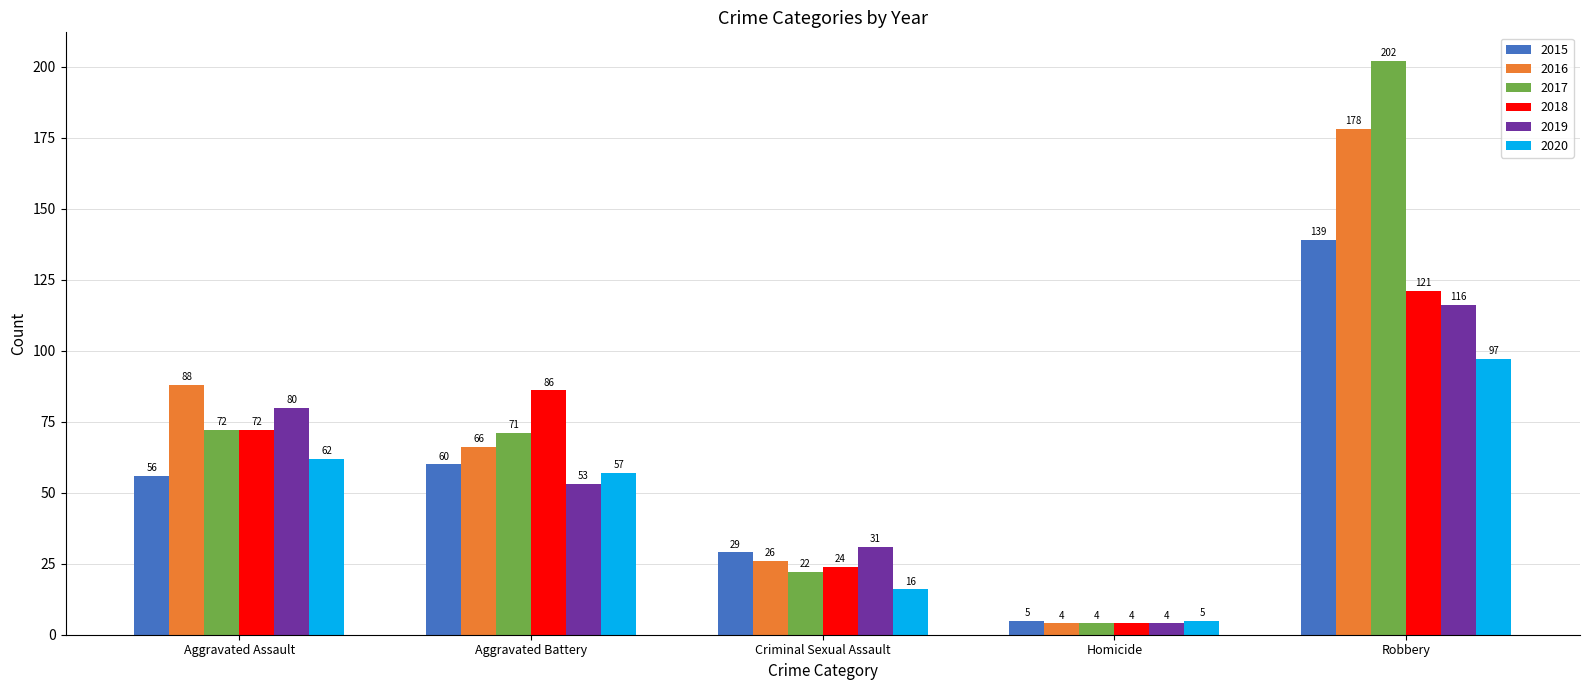

What is the lowest value of the 2020 series?

5